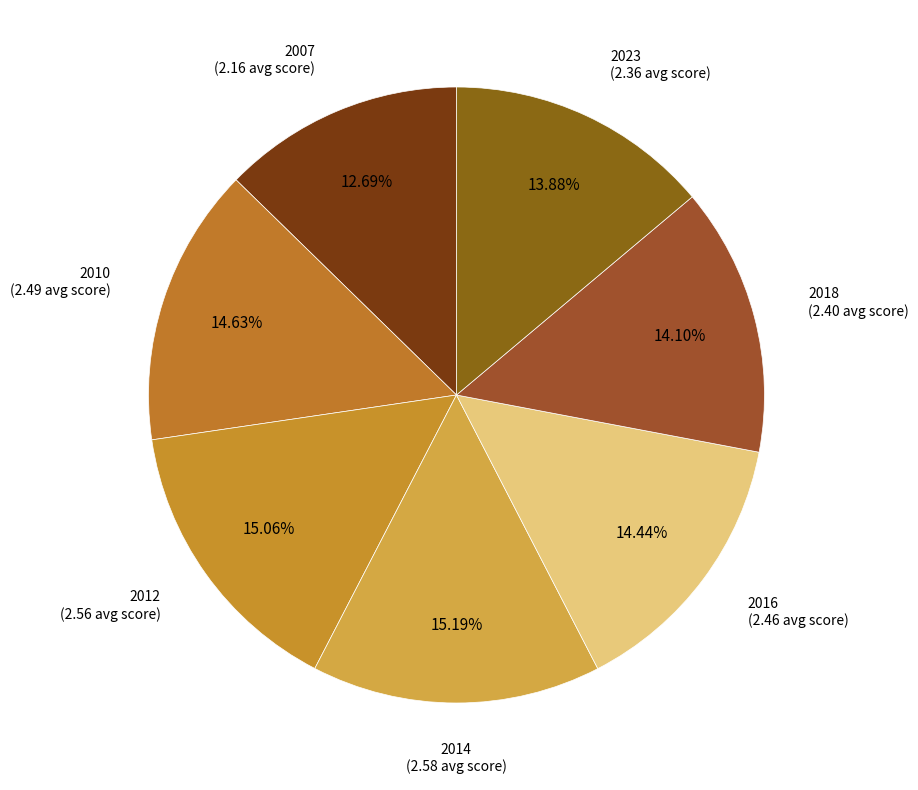

How many slices are in this pie chart?

7